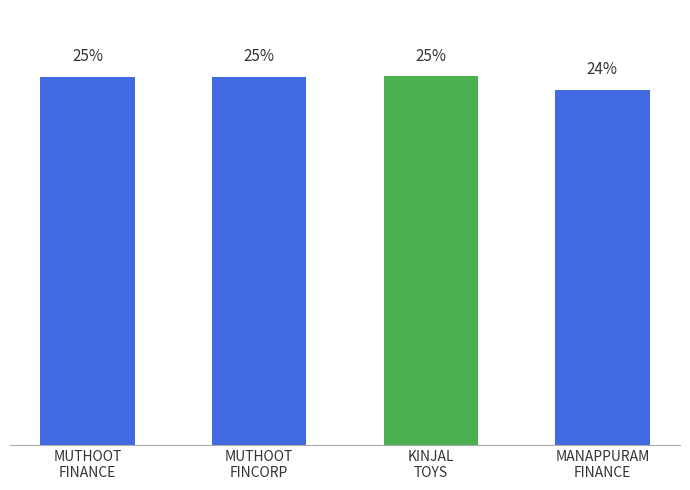

Are the bars horizontal?

No